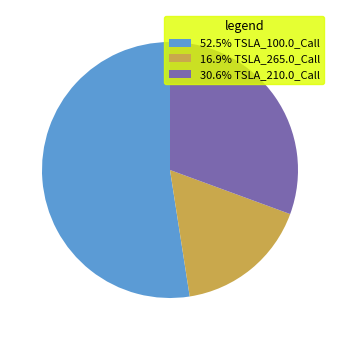

What is the ratio of the value at 16.9% TSLA_265.0_Call to the value at 30.6% TSLA_210.0_Call?

0.6